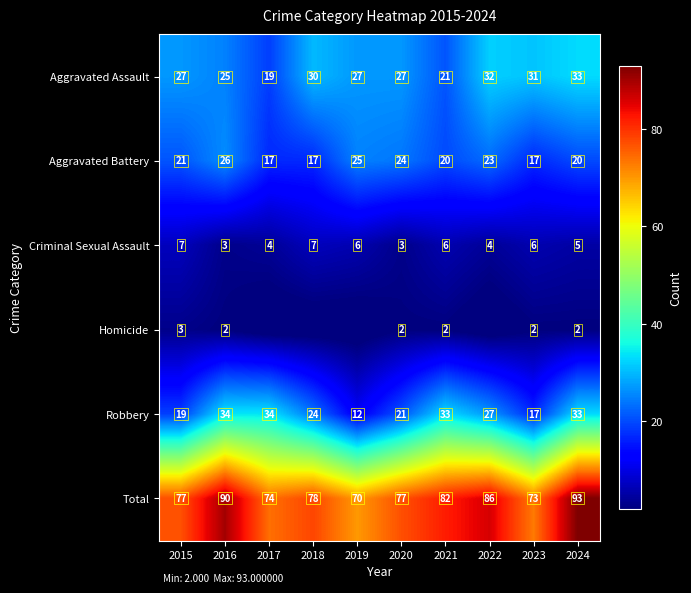

What is the maximum value shown in the chart?

93